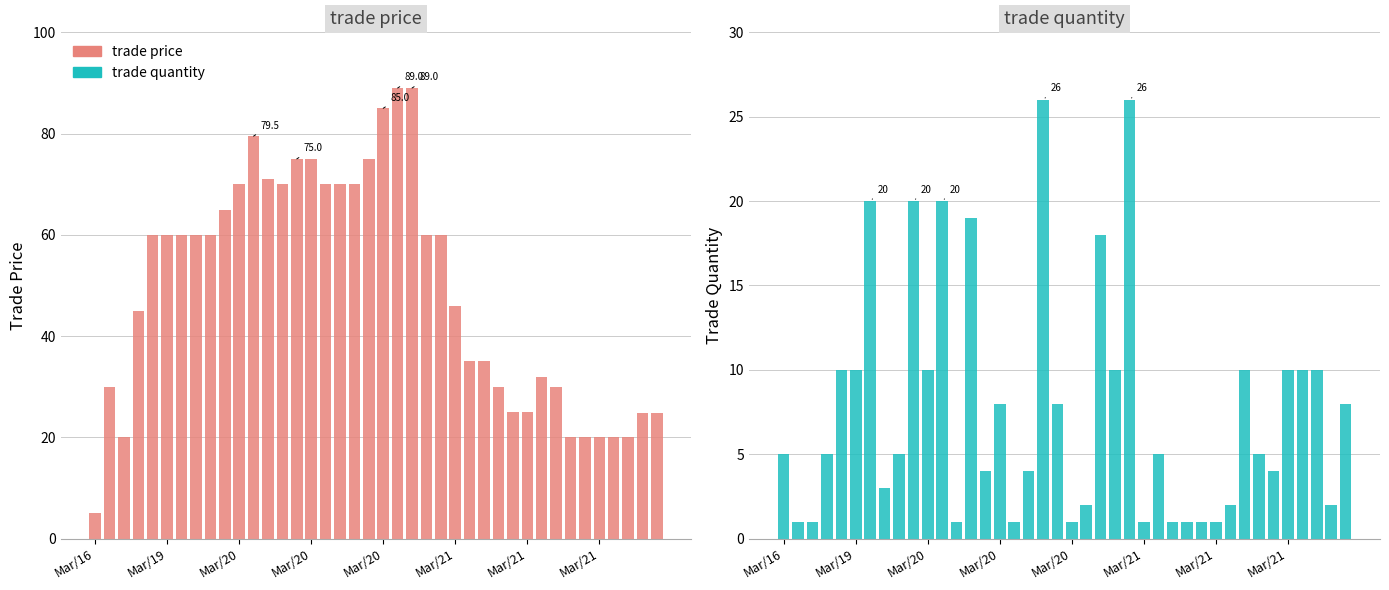

List the series in order of their overall mean, lowest first.

trade quantity, trade price